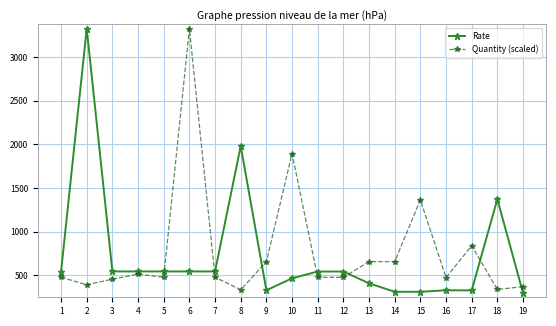

How many lines are shown in the chart?

2